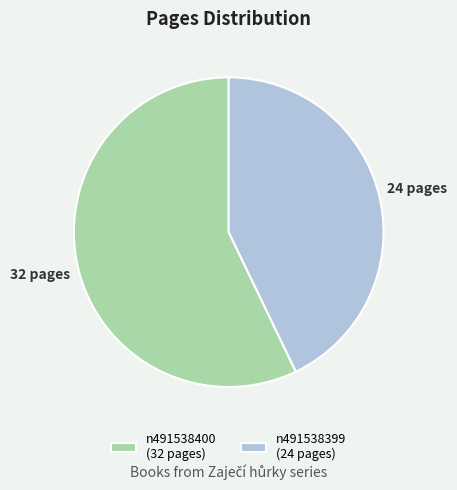

Which has a higher value, n491538400 (32 pages) or n491538399 (24 pages)?

n491538400 (32 pages)